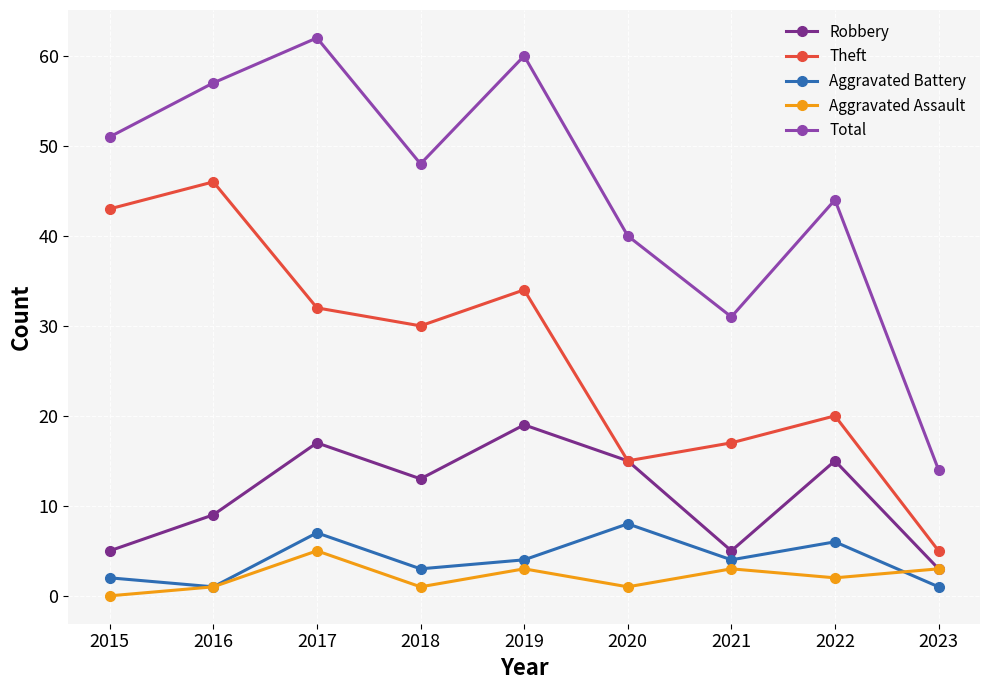

Rank the categories by Total value from lowest to highest.

2023, 2021, 2020, 2022, 2018, 2015, 2016, 2019, 2017